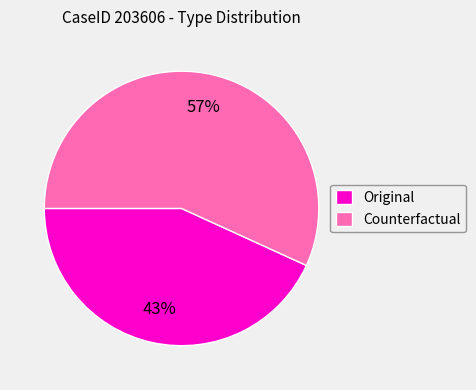

Approximately how many times larger is the value at Counterfactual compared to Original?

1.3